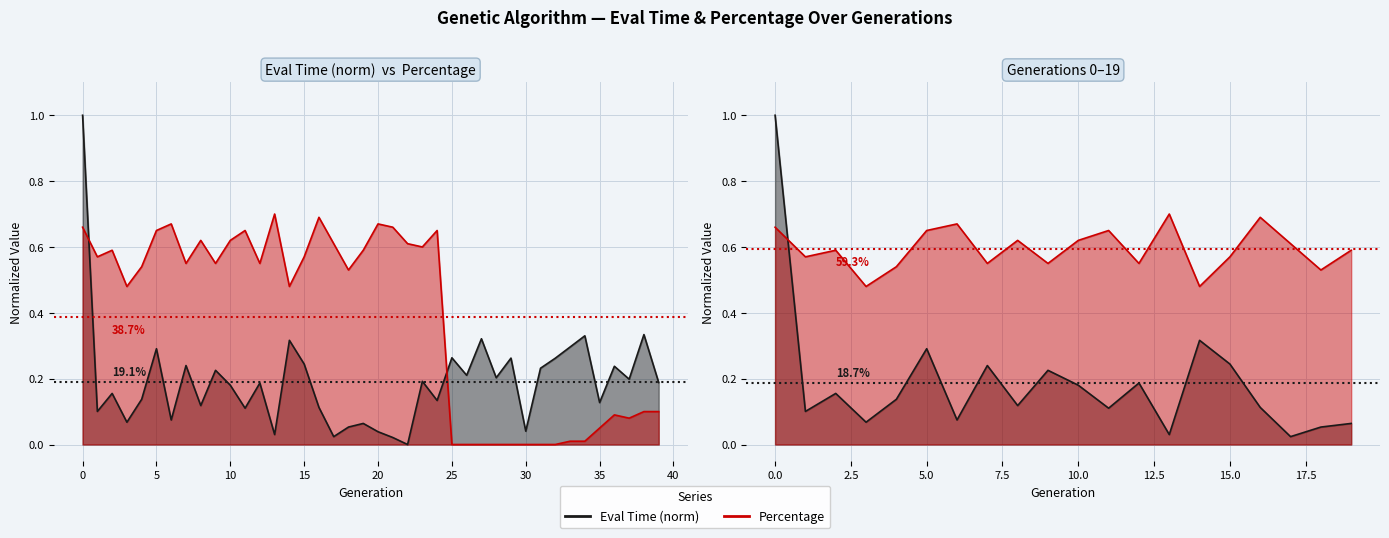

Reading right to left, what are all the values shown in this chart?

eval_time: 39=0.2	38=0.3	37=0.2	36=0.2	35=0.1	34=0.3	33=0.3	32=0.3	31=0.2	30=0.0	29=0.3	28=0.2	27=0.3	26=0.2	25=0.3	24=0.1	23=0.2	22=0.0	21=0.0	20=0.0	19=0.1	18=0.1	17=0.0	16=0.1	15=0.2	14=0.3	13=0.0	12=0.2	11=0.1	10=0.2	9=0.2	8=0.1	7=0.2	6=0.1	5=0.3	4=0.1	3=0.1	2=0.2	1=0.1	0=1.0
percentage: 39=0.1	38=0.1	37=0.1	36=0.1	35=0.0	34=0.0	33=0.0	32=0.0	31=0.0	30=0.0	29=0.0	28=0.0	27=0.0	26=0.0	25=0.0	24=0.7	23=0.6	22=0.6	21=0.7	20=0.7	19=0.6	18=0.5	17=0.6	16=0.7	15=0.6	14=0.5	13=0.7	12=0.6	11=0.7	10=0.6	9=0.6	8=0.6	7=0.6	6=0.7	5=0.7	4=0.5	3=0.5	2=0.6	1=0.6	0=0.7